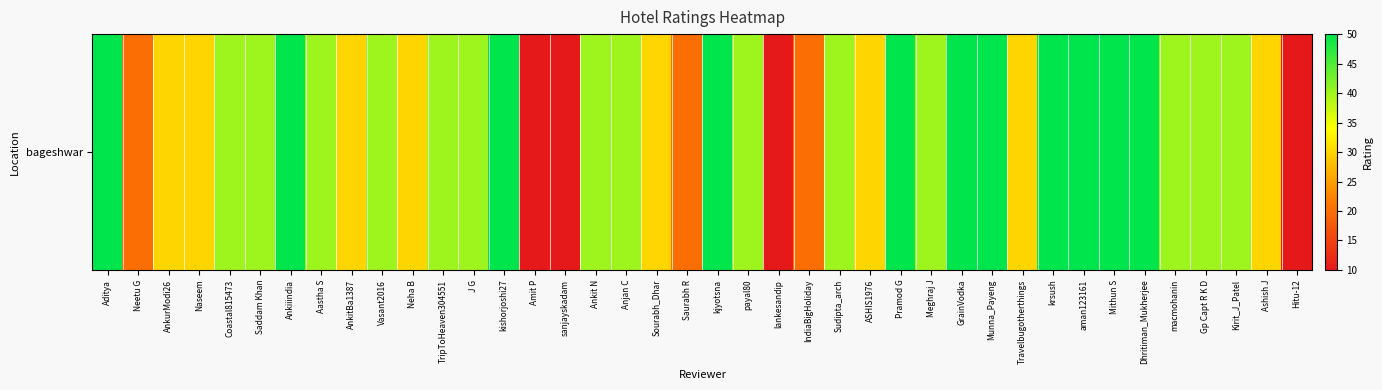

Reading left to right, list all the values displayed in this chart.

50	20	30	30	40	40	50	40	30	40	30	40	40	50	10	10	40	40	30	20	50	40	10	20	40	30	50	40	50	50	30	50	50	50	50	40	40	40	30	10